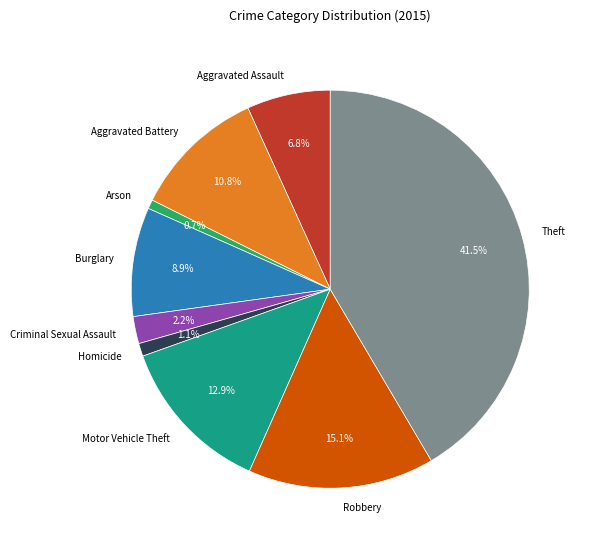

How much of the chart is everything except Theft?

58.5%